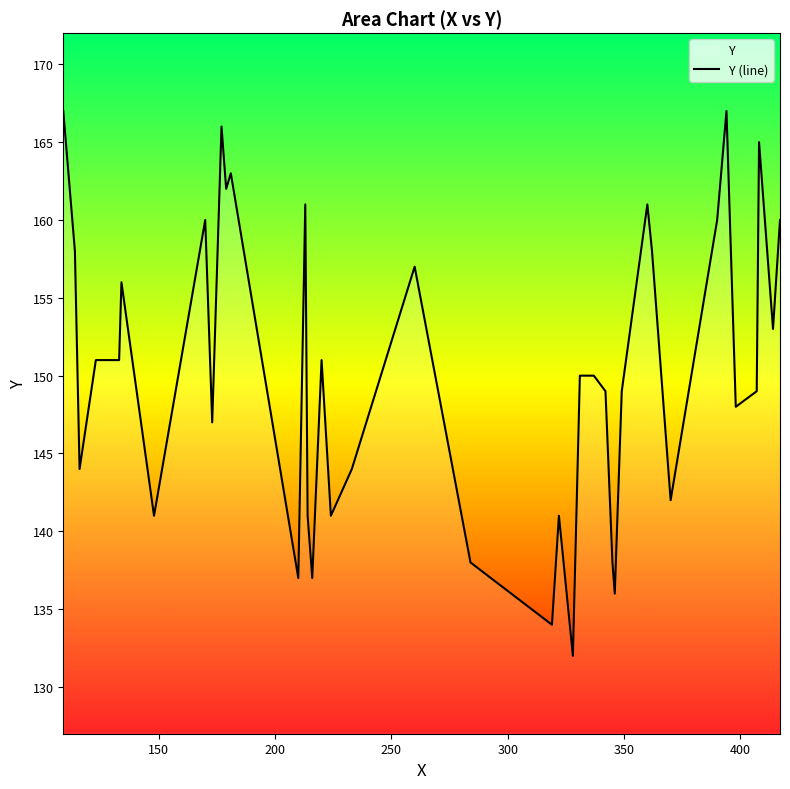

What is the difference between the maximum and minimum values?

35